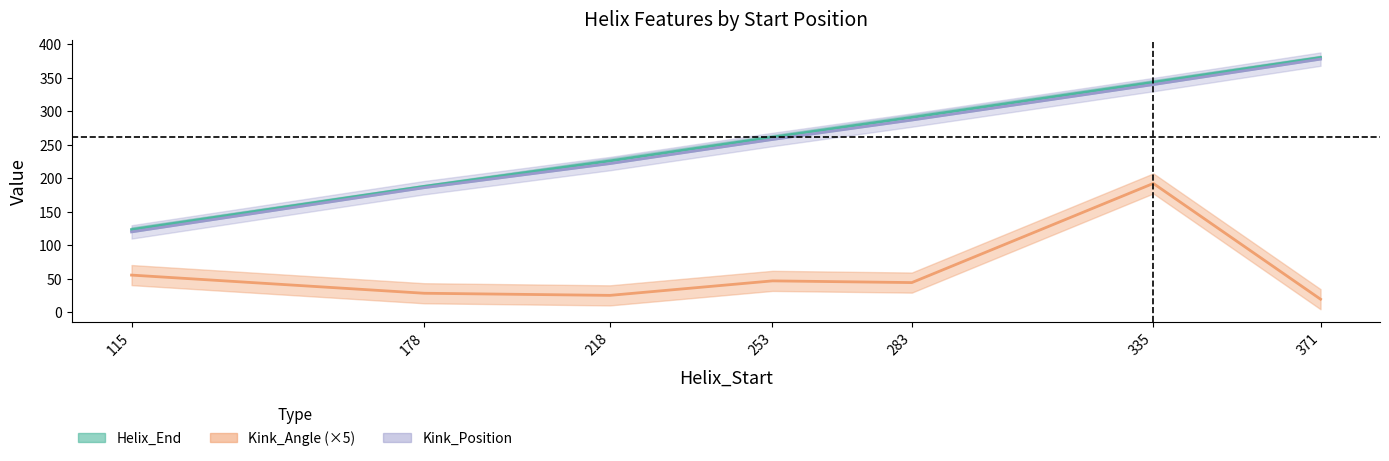

Which series has the largest total across all categories?

Helix_End